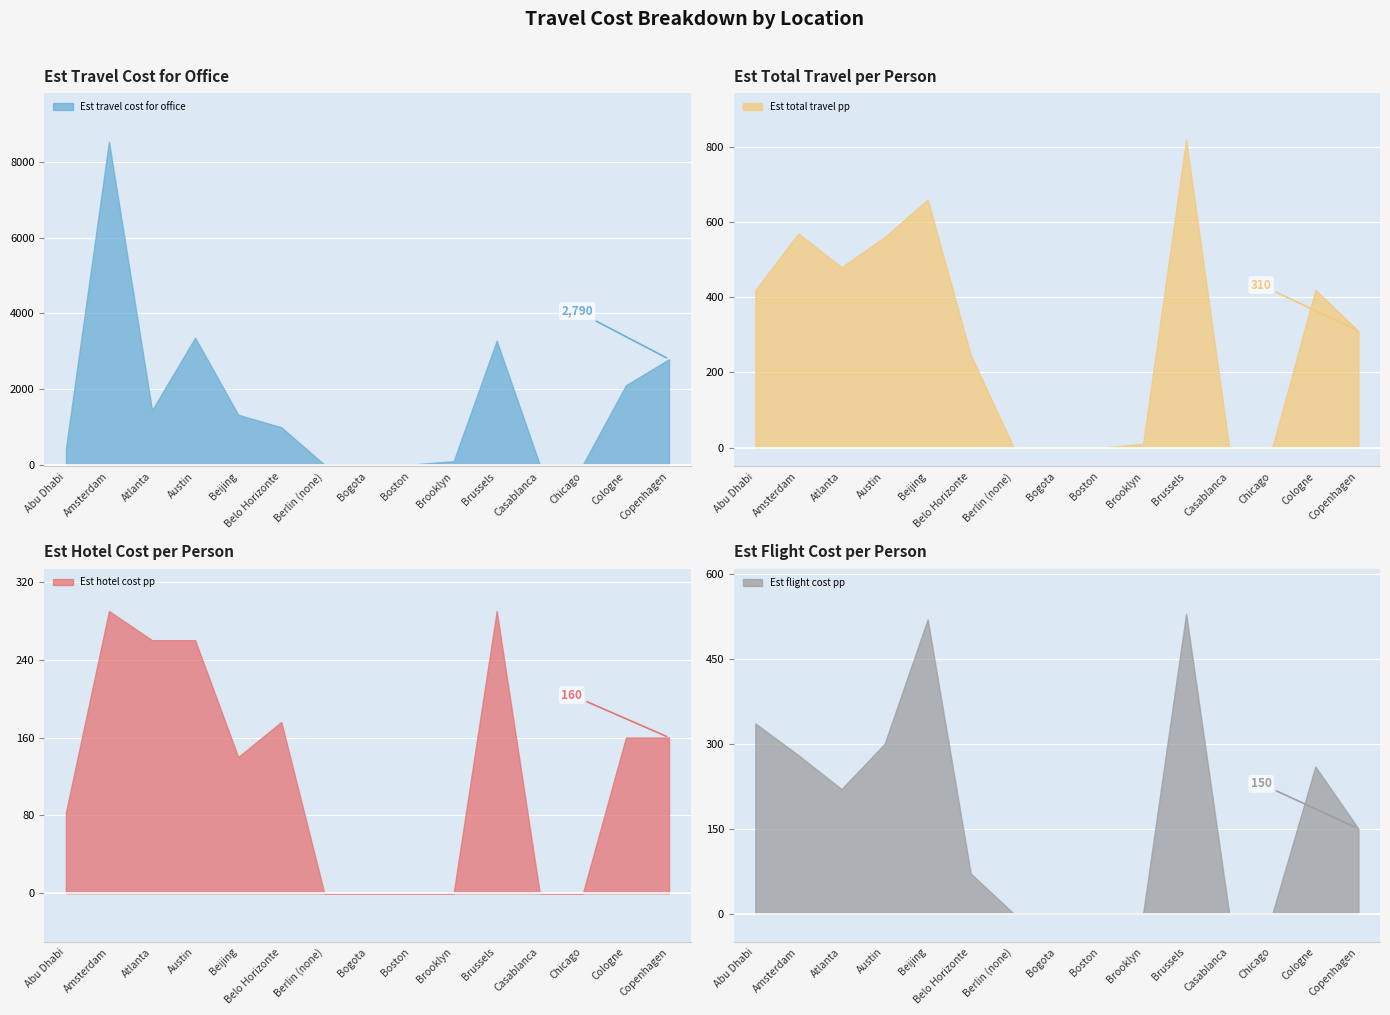

What is the label of the 7th point from the right?

Boston